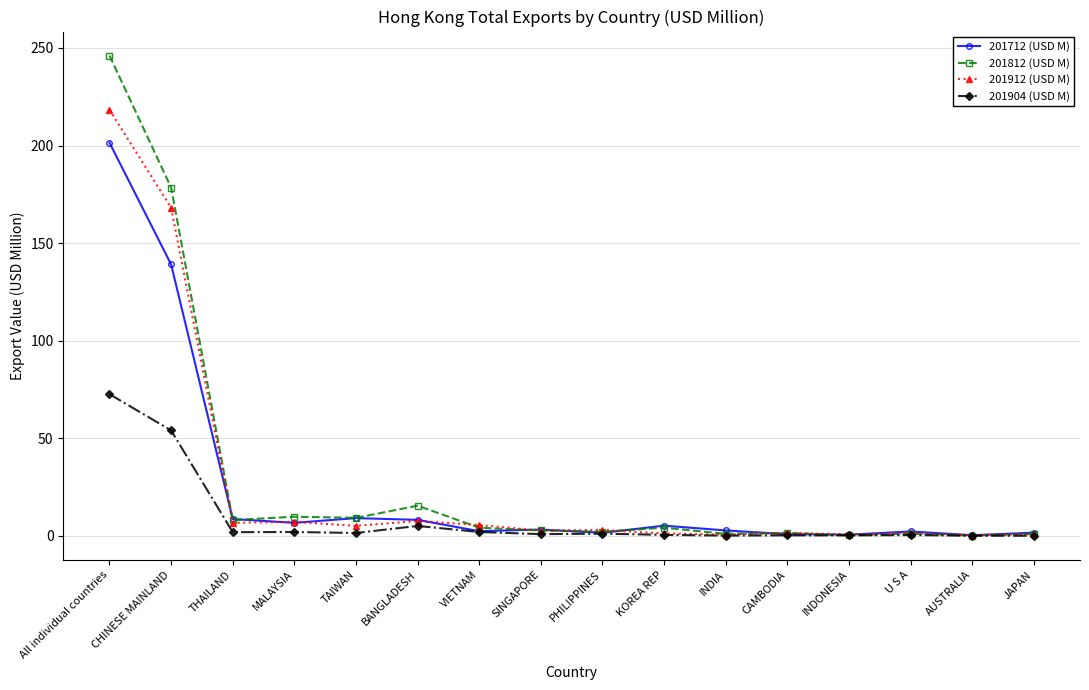

What is the greatest value displayed?

246.1